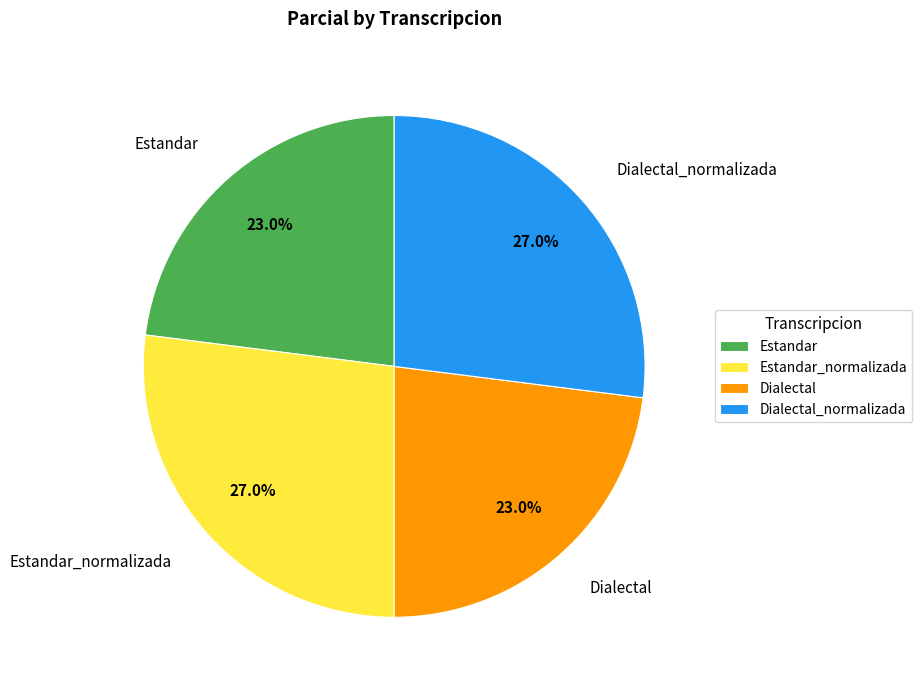

Count the number of slices in the pie.

4